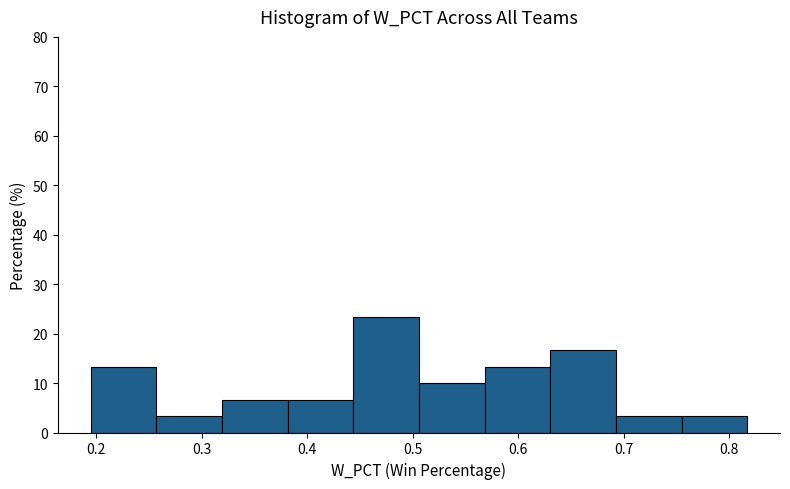

How tall is the bar that spans 0.57 to 0.63 on the x-axis? Neither the bar edges nor the heights are printed on the chart, so give them approximately, as read against the axes.

13